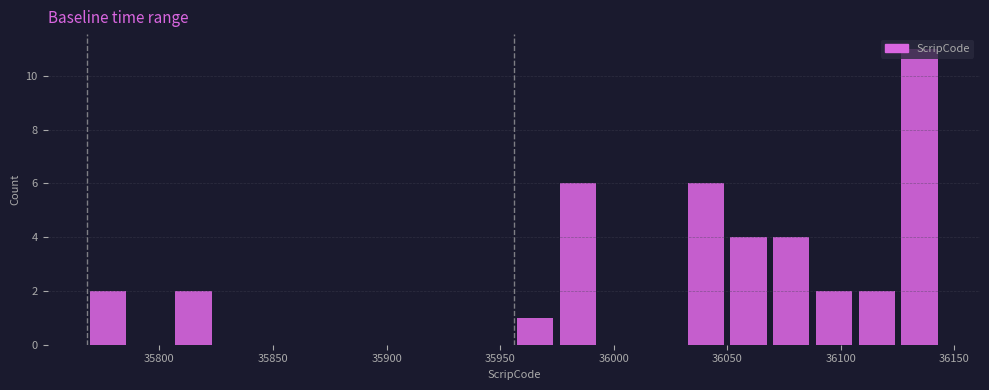

Around what value on the x-axis is the tallest bar? Give the approximate position of its centre, as read against the axis.

36135